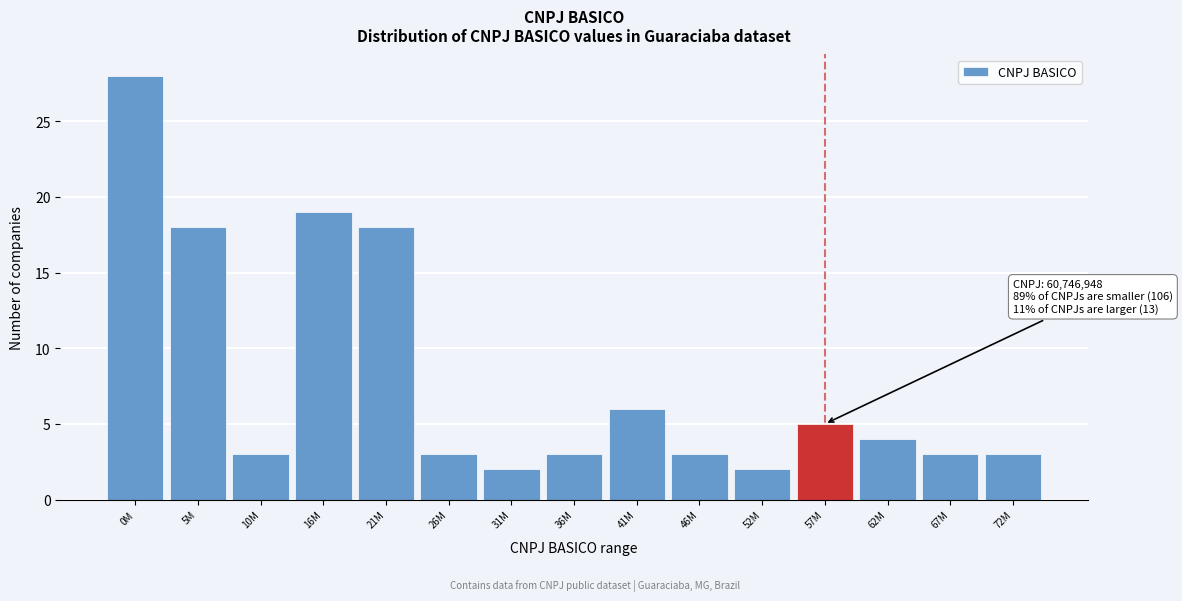

Reading left to right, what are all the values shown in this chart?

28	18	3	19	18	3	2	3	6	3	2	5	4	3	3